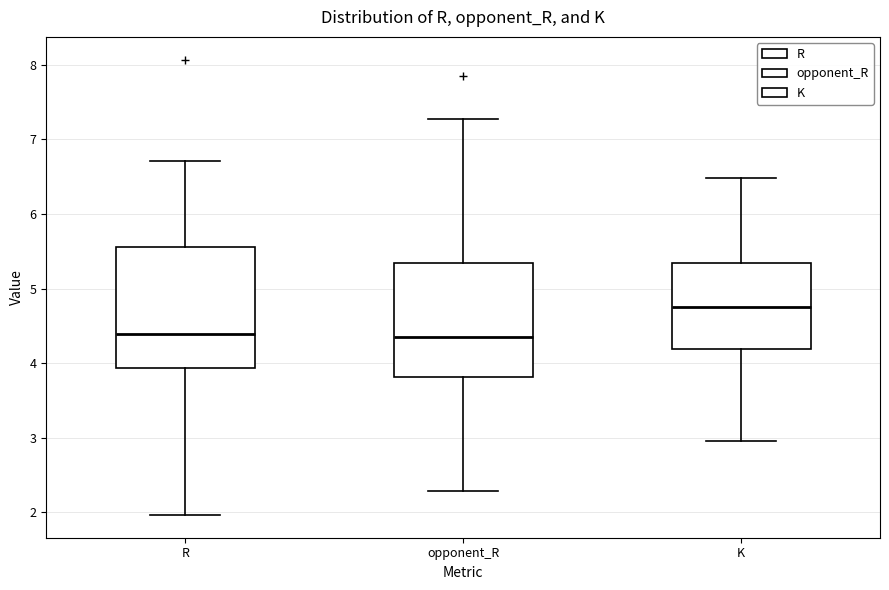

Which box has the highest median line?

K